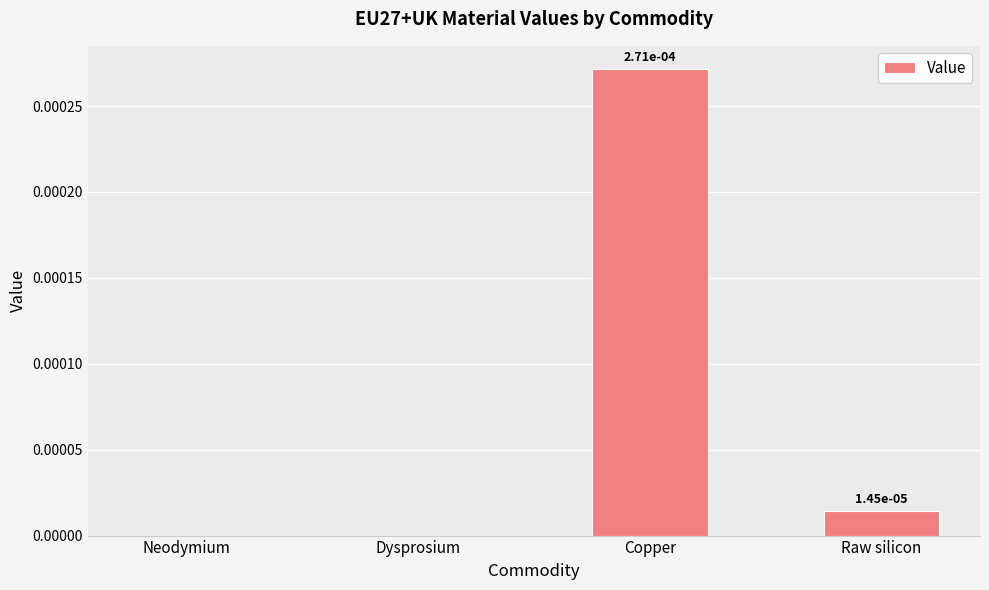

The value at Dysprosium is 0.0. True or false?

True